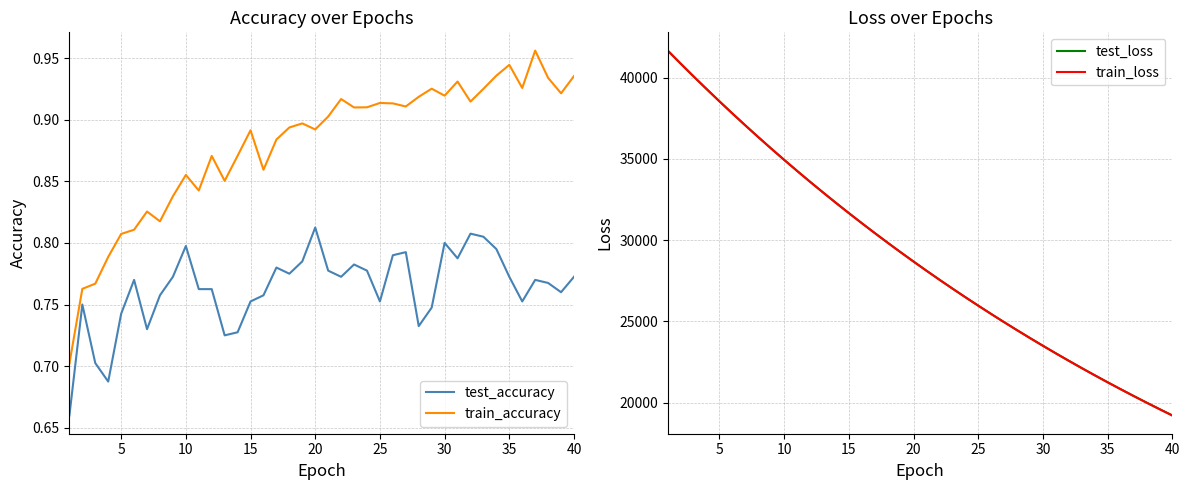

Reading right to left, what are all the values shown in this chart?

test_accuracy: 0.8	0.8	0.8	0.8	0.8	0.8	0.8	0.8	0.8	0.8	0.8	0.7	0.7	0.8	0.8	0.8	0.8	0.8	0.8	0.8	0.8	0.8	0.8	0.8	0.8	0.8	0.7	0.7	0.8	0.8	0.8	0.8	0.8	0.7	0.8	0.7	0.7	0.7	0.8	0.7
train_accuracy: 0.9	0.9	0.9	1.0	0.9	0.9	0.9	0.9	0.9	0.9	0.9	0.9	0.9	0.9	0.9	0.9	0.9	0.9	0.9	0.9	0.9	0.9	0.9	0.9	0.9	0.9	0.9	0.9	0.9	0.8	0.9	0.8	0.8	0.8	0.8	0.8	0.8	0.8	0.8	0.7
test_loss: 19216.0	19609.4	20010.1	20418.0	20834.8	21258.0	21690.5	22131.2	22580.5	23038.0	23504.5	23980.0	24464.2	24957.4	25460.3	25973.4	26496.1	27028.0	27570.1	28123.7	28686.6	29261.3	29847.0	30442.4	31050.4	31669.1	32300.2	32943.9	33598.2	34266.3	34945.5	35639.6	36345.6	37065.9	37797.7	38545.8	39307.0	40078.3	40867.8	41669.0
train_loss: 19213.6	19606.8	20007.2	20415.4	20831.7	21255.6	21687.9	22128.6	22577.6	23035.0	23501.4	23976.6	24460.9	24954.7	25457.6	25970.2	26492.8	27025.0	27567.5	28120.5	28683.9	29258.0	29843.2	30439.1	31047.5	31665.7	32296.6	32940.3	33594.4	34262.5	34942.5	35635.9	36342.2	37061.8	37795.7	38542.2	39303.6	40077.6	40866.5	41668.3